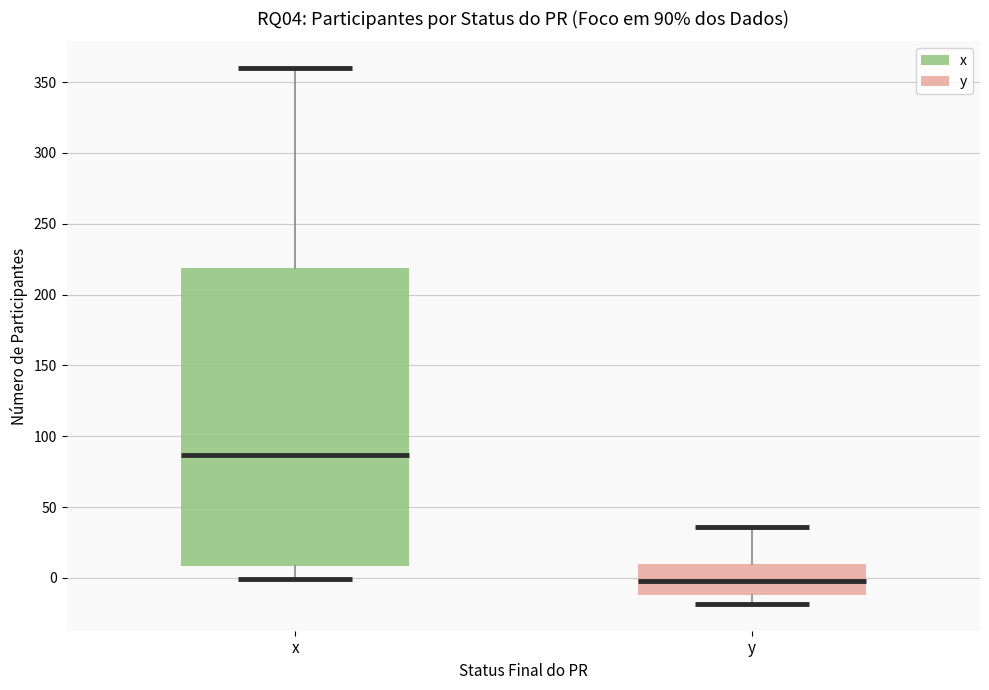

Which box's median line is the lowest?

y